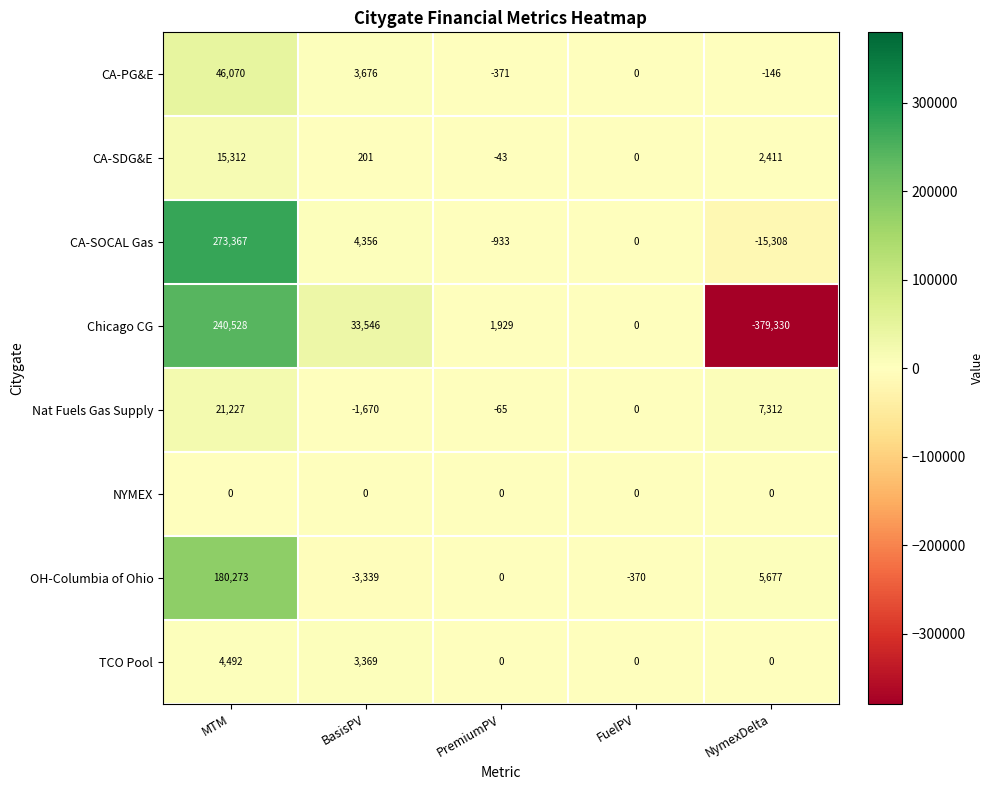

List the labels in order of CA-PG&E value, largest first.

MTM, BasisPV, FuelPV, NymexDelta, PremiumPV